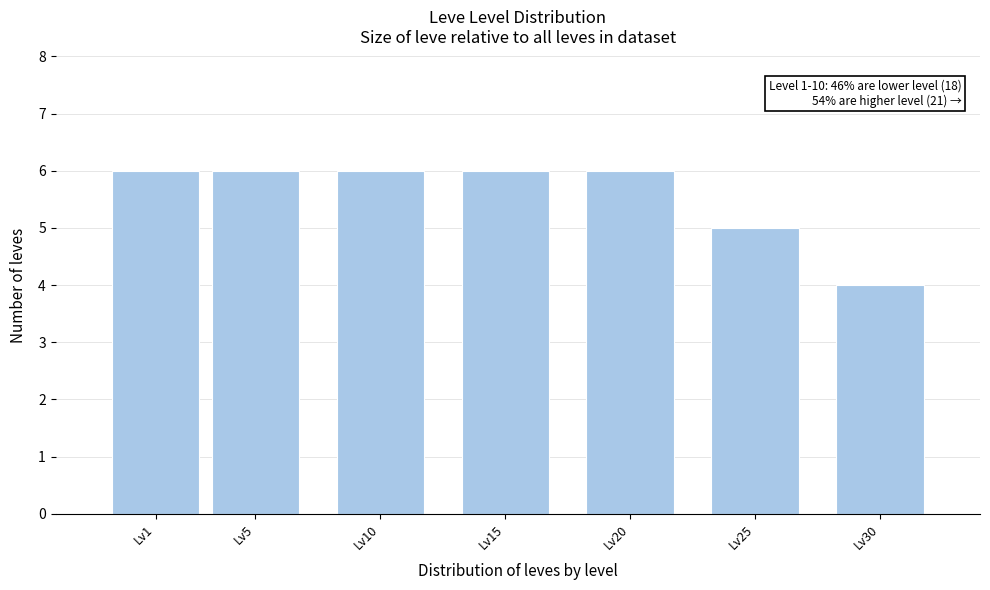

Reading left to right, extract all data points from this chart.

6	6	6	6	6	5	4